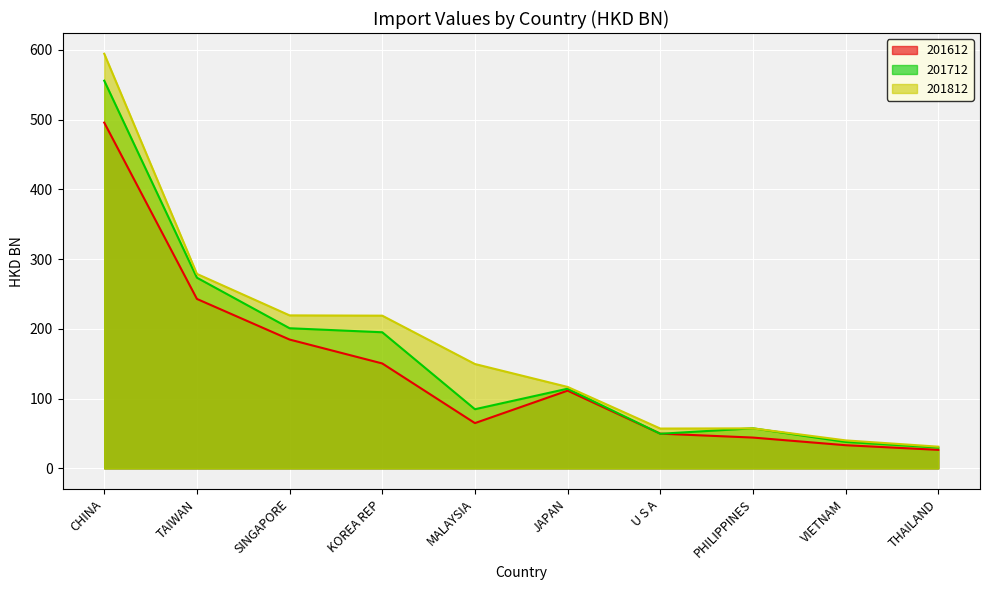

How many intersections are there between 201812 and 201712?

2